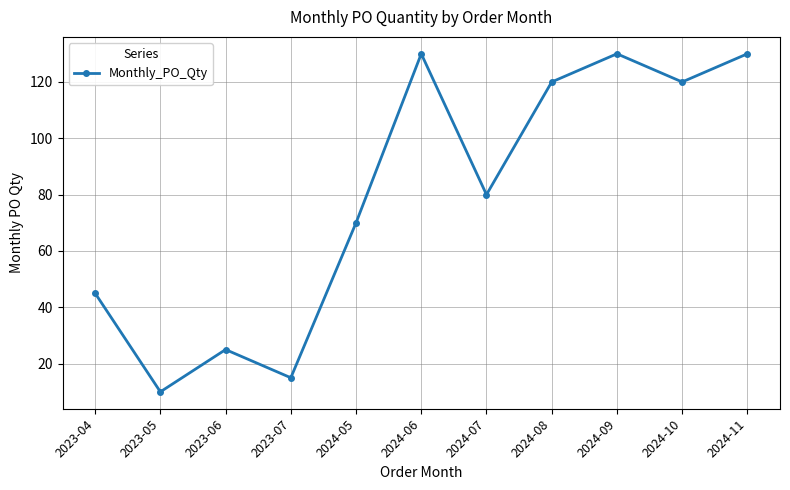

What is the change in value from 2023-06 to 2024-05?

+45